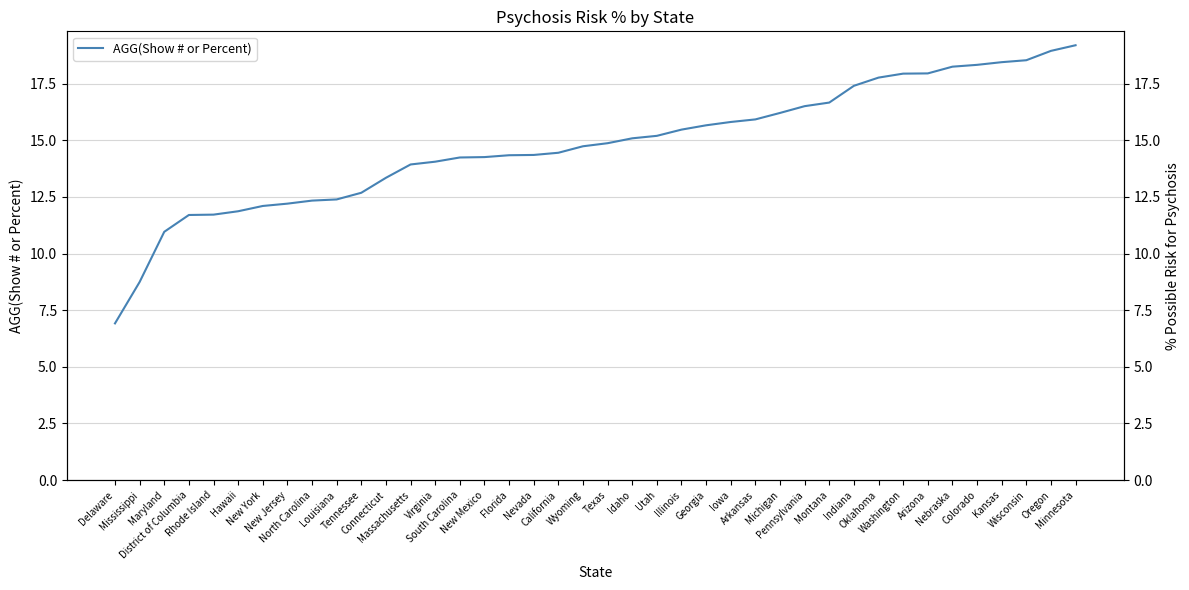

Reading left to right, what are all the values shown in this chart?

6.9	8.7	11.0	11.7	11.7	11.9	12.1	12.2	12.3	12.4	12.7	13.3	13.9	14.1	14.2	14.3	14.3	14.4	14.4	14.7	14.9	15.1	15.2	15.5	15.7	15.8	15.9	16.2	16.5	16.7	17.4	17.8	17.9	17.9	18.2	18.3	18.4	18.5	18.9	19.2